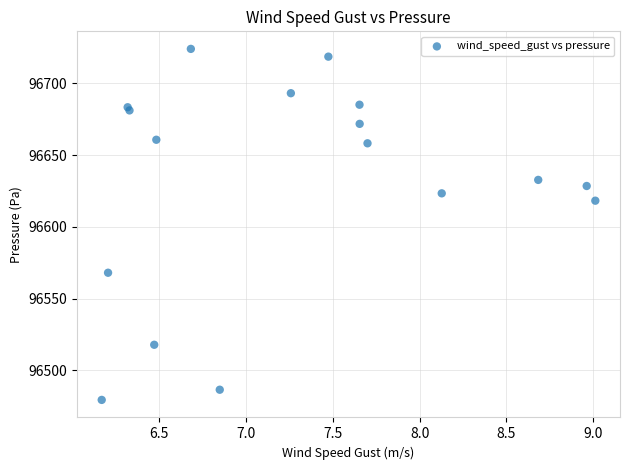

What Y value in the scatter plot is closest to 96601?

96618.2